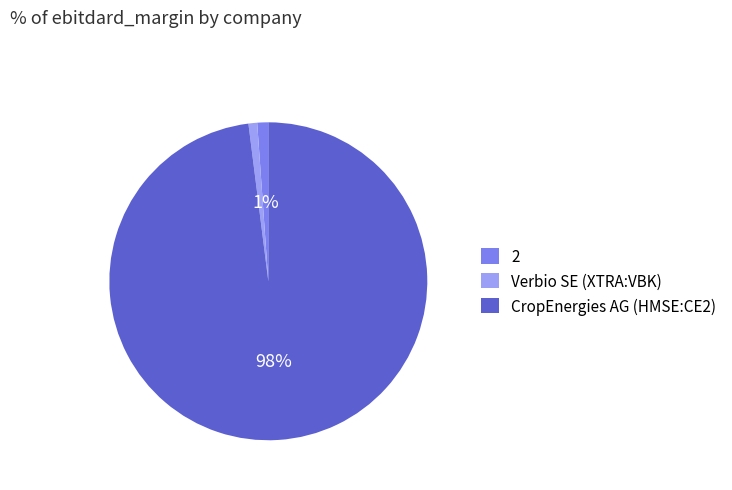

Does any single category account for the majority?

Yes